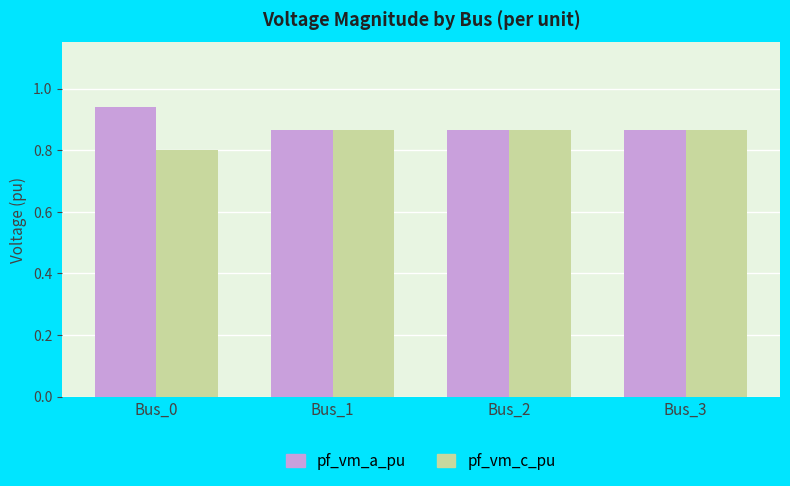

Rank the series by their maximum value, from highest to lowest.

pf_vm_a_pu, pf_vm_c_pu